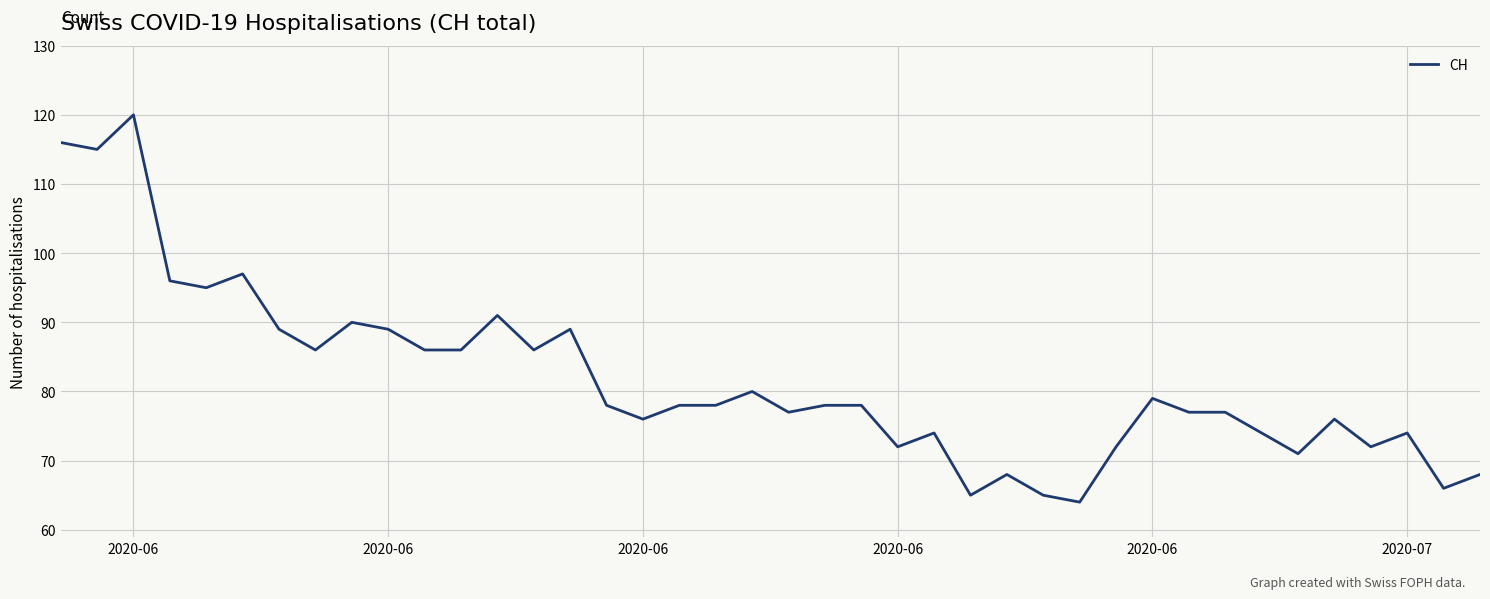

What is the difference between the maximum and minimum values?

56